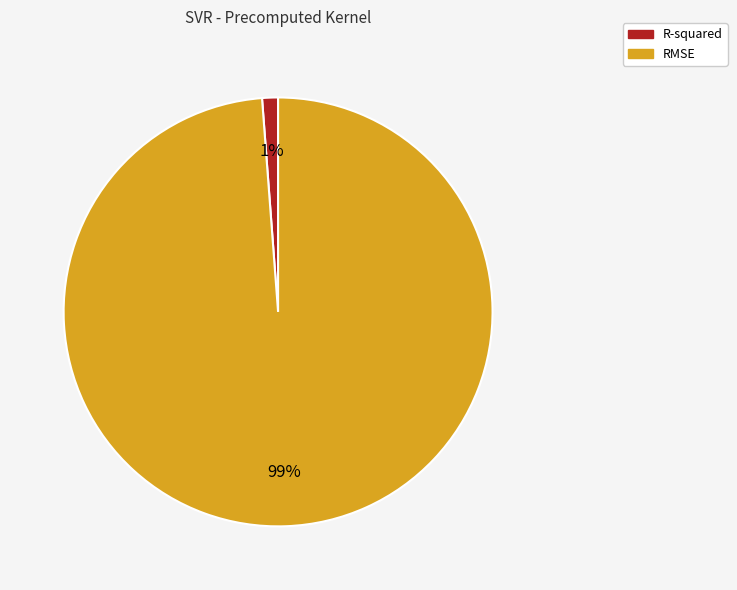

To the nearest percent, what percentage of the pie is R-squared?

1%